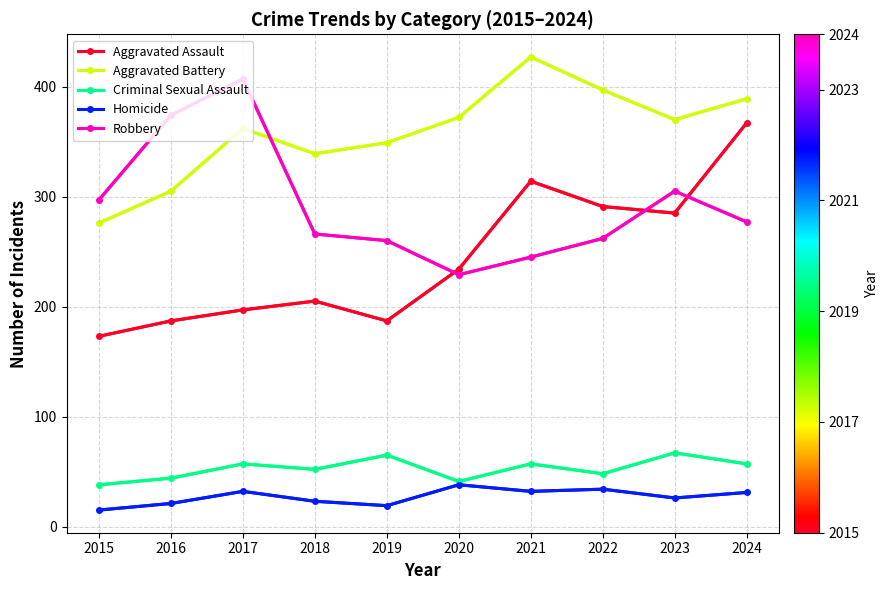

After their last crossing, which series has the higher values: Aggravated Battery or Robbery?

Aggravated Battery